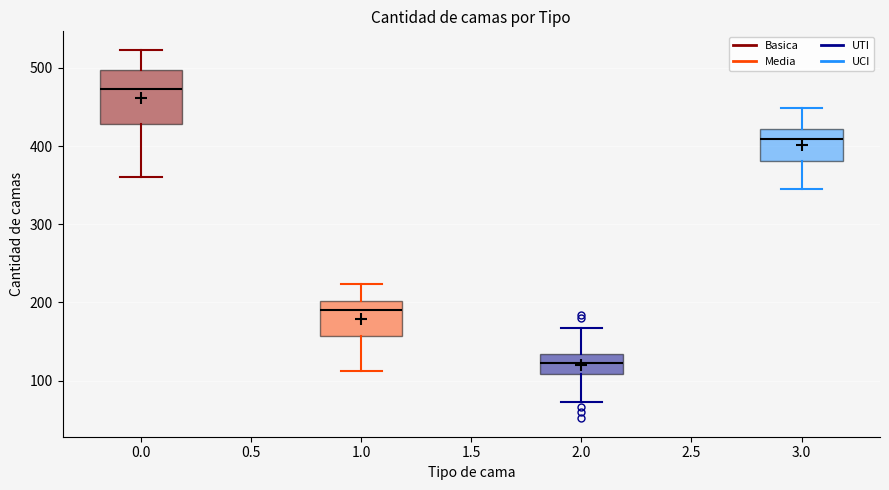

Which box has the lowest median line?

2.0